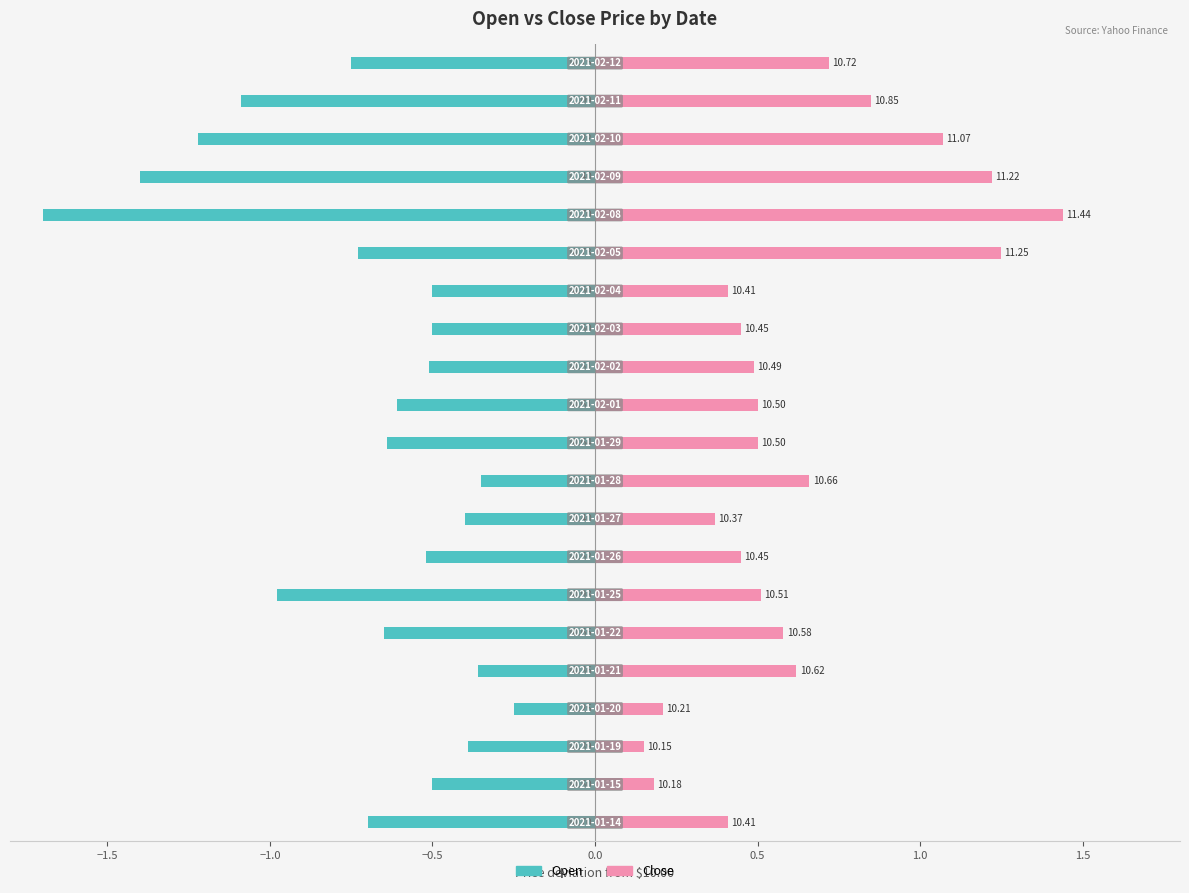

Is the value of Close at 10 greater than the value of Open at 20?

Yes